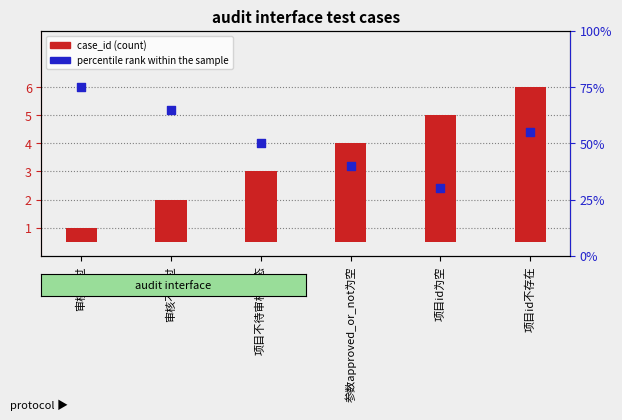

At how many categories does at least one series exceed 56?

2